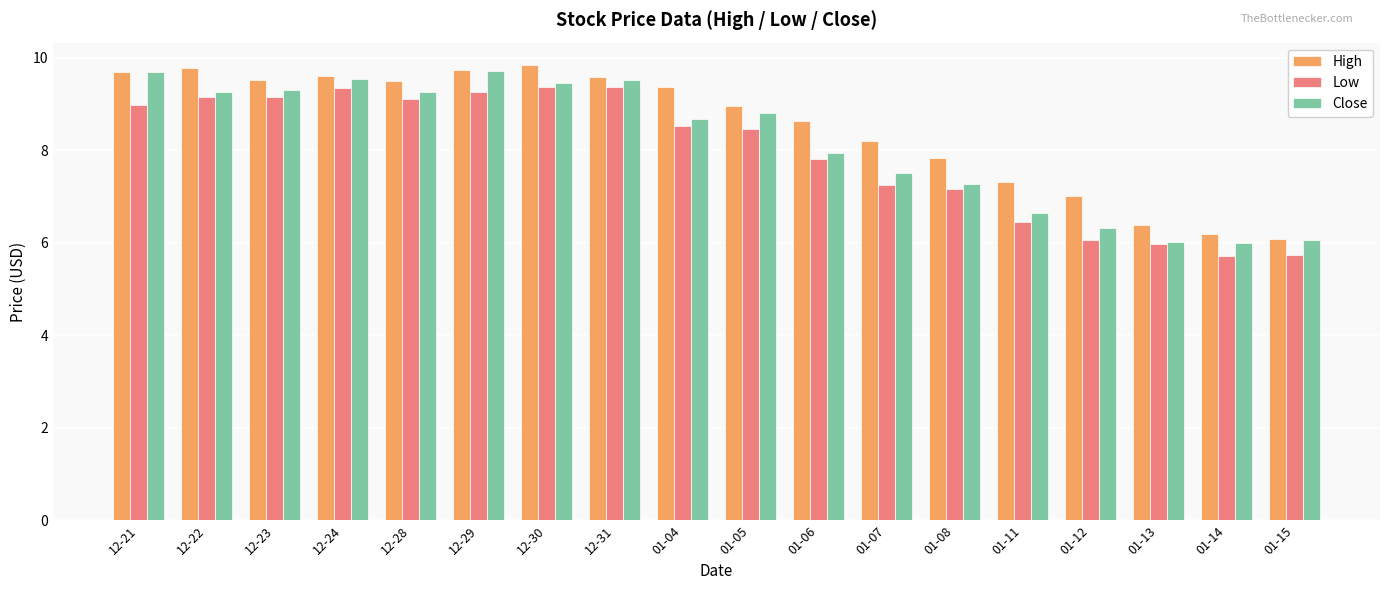

What is the difference between the highest and lowest values at 12-28?

0.4